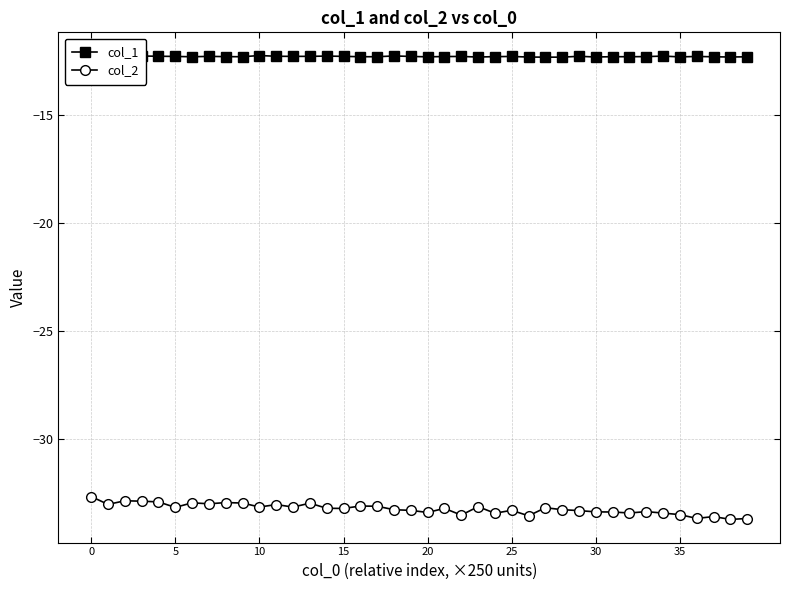

What is the highest value of the col_1 series?

-12.3